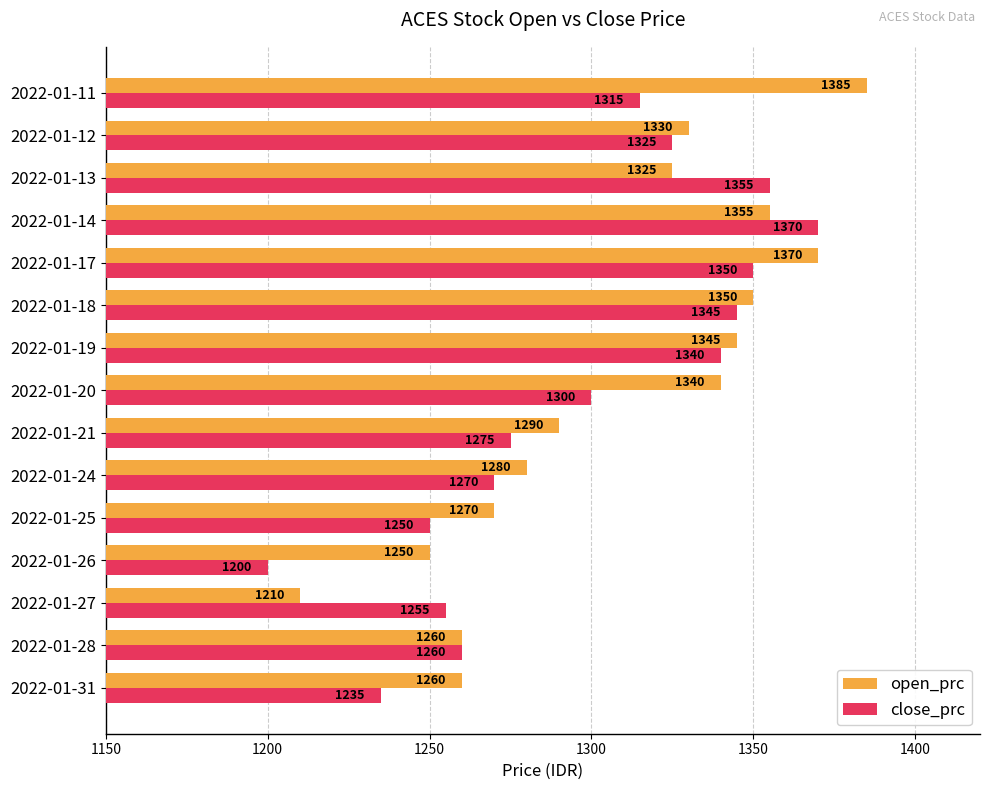

At 2022-01-14, list the series in order from largest to smallest.

close_prc, open_prc